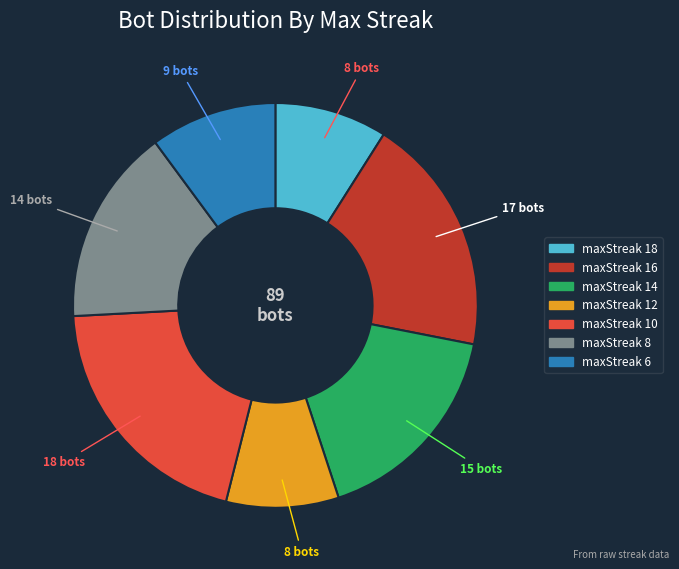

Approximately how many times larger is the value at maxStreak 12 compared to maxStreak 6?

0.9